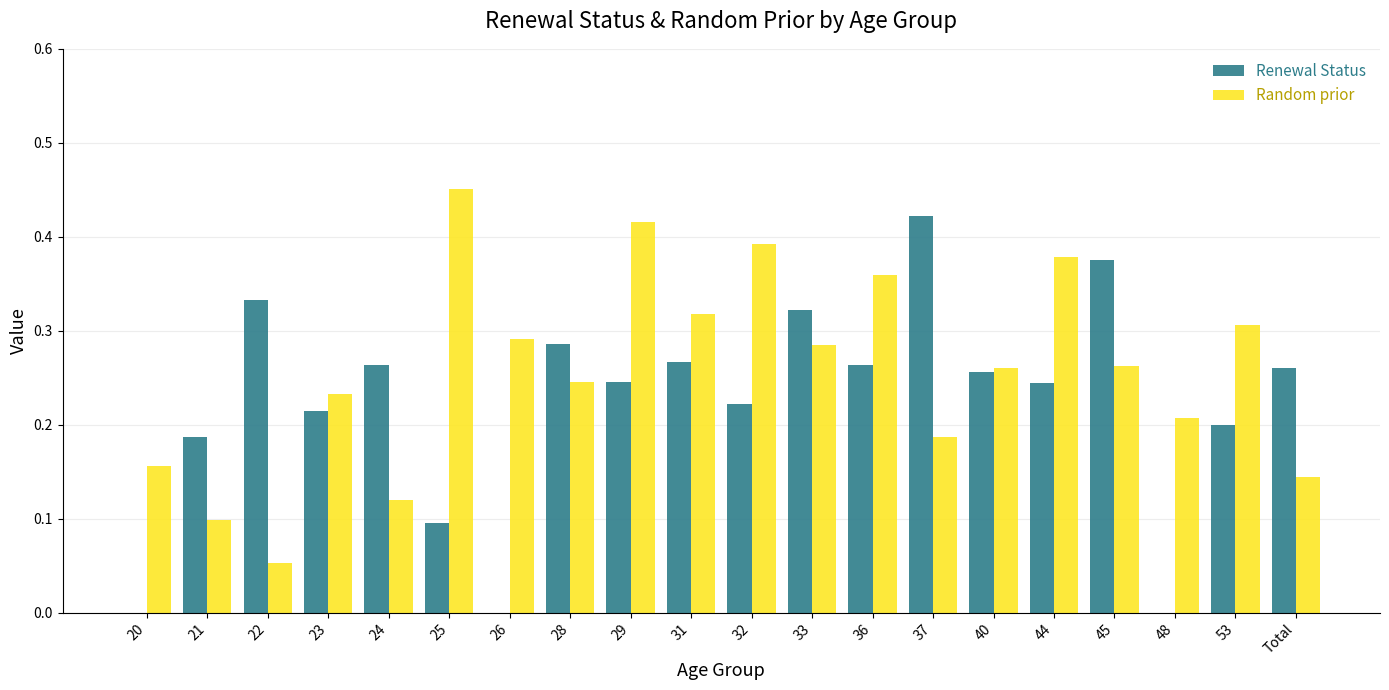

True or false: Random prior has a value of 0.2 at 23.

True